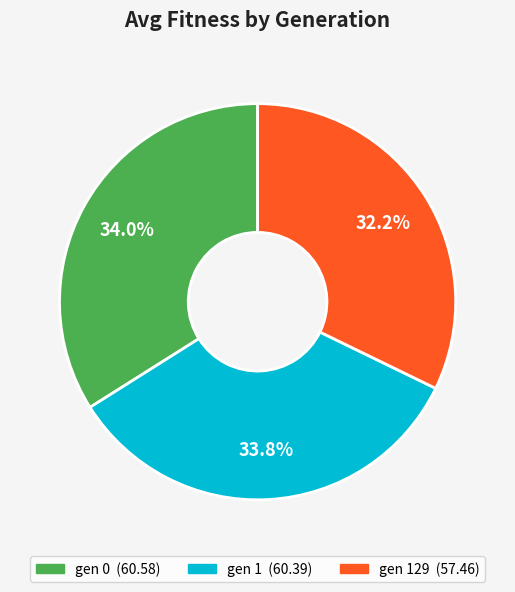

Is there any slice that represents more than half of the pie?

No